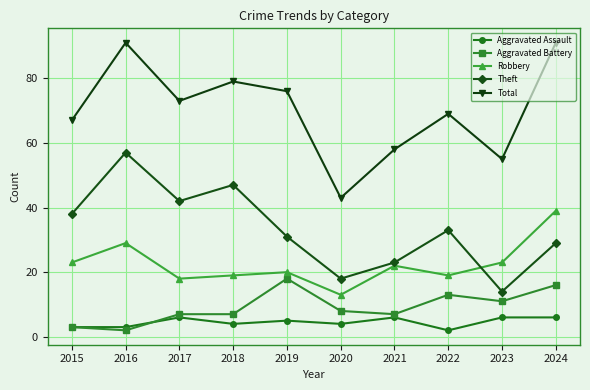

What is the spread (max minus min) of values at 2020?

39